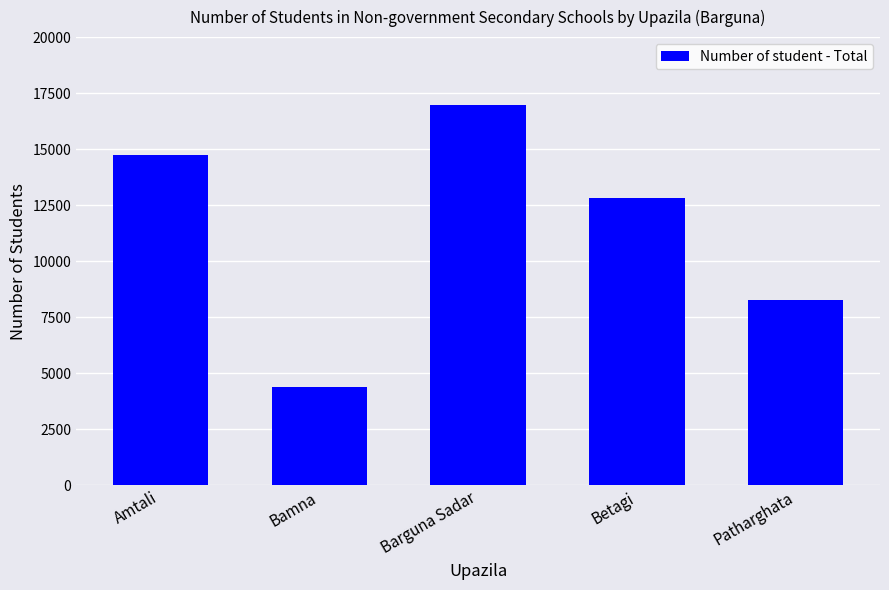

Is it true that the value at Betagi is 12839?

True